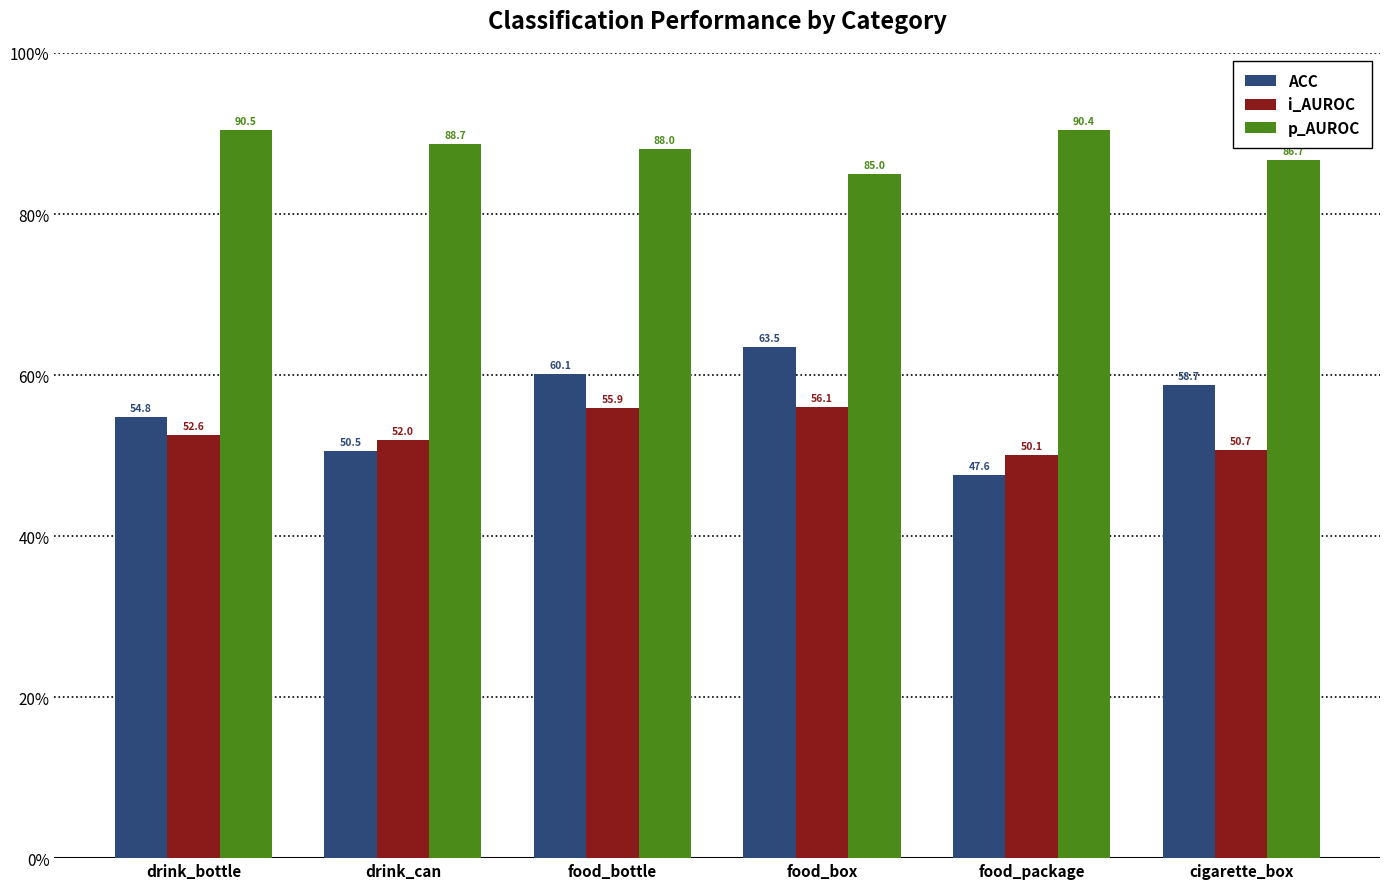

What are all the series names shown in the legend?

ACC, i_AUROC, p_AUROC